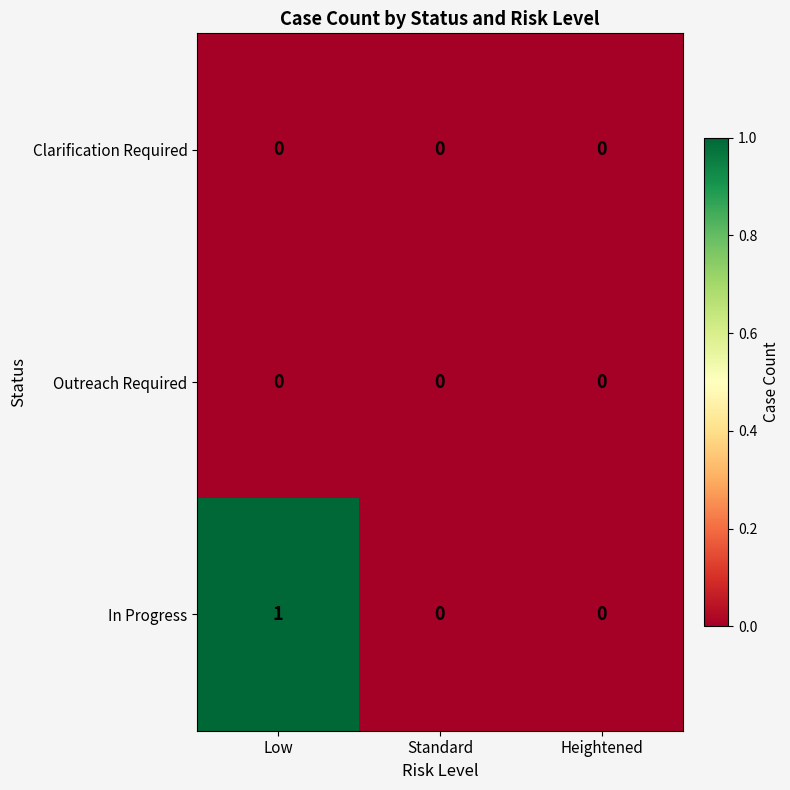

Which series has the largest range (max minus min)?

In Progress